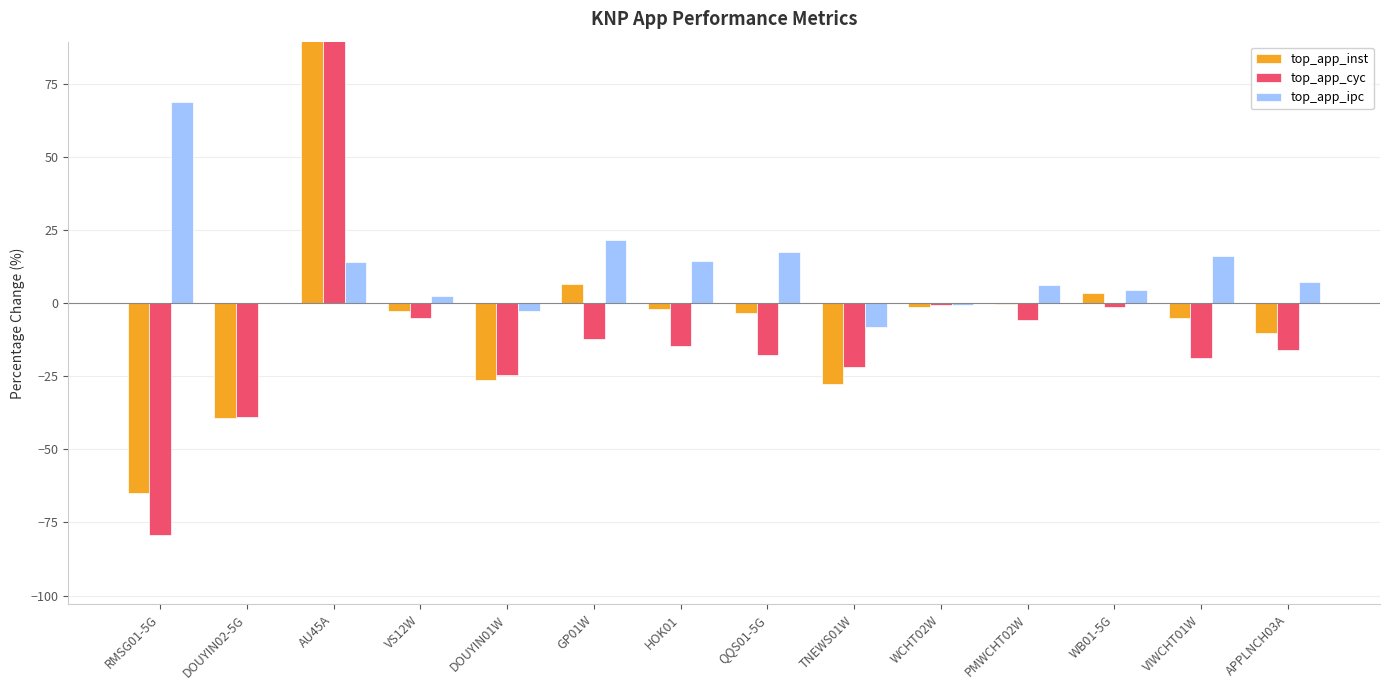

How many series are shown in this chart?

3